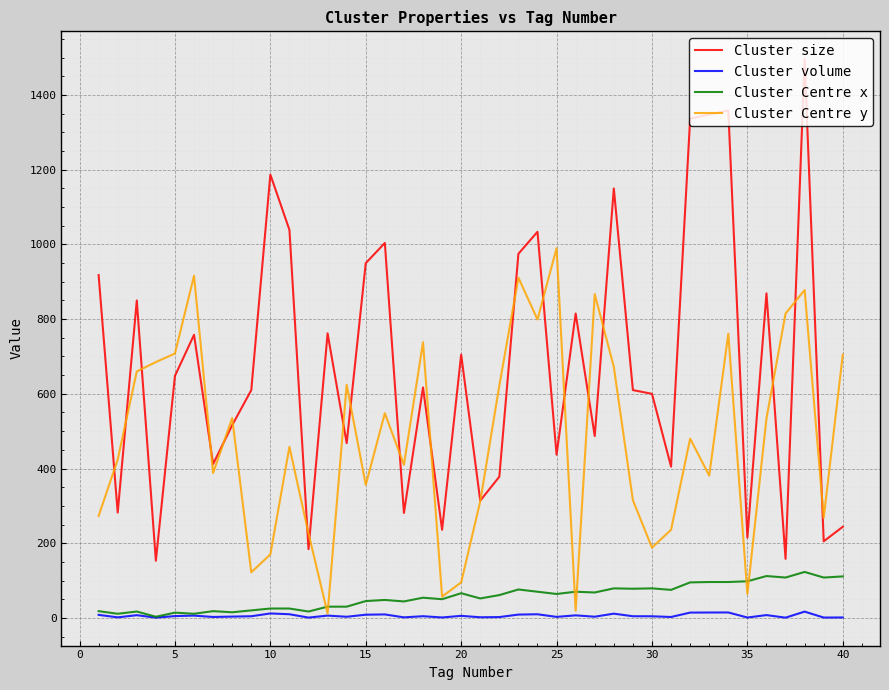

Rank the series by their maximum value, from lowest to highest.

Cluster volume, Cluster Centre x, Cluster Centre y, Cluster size